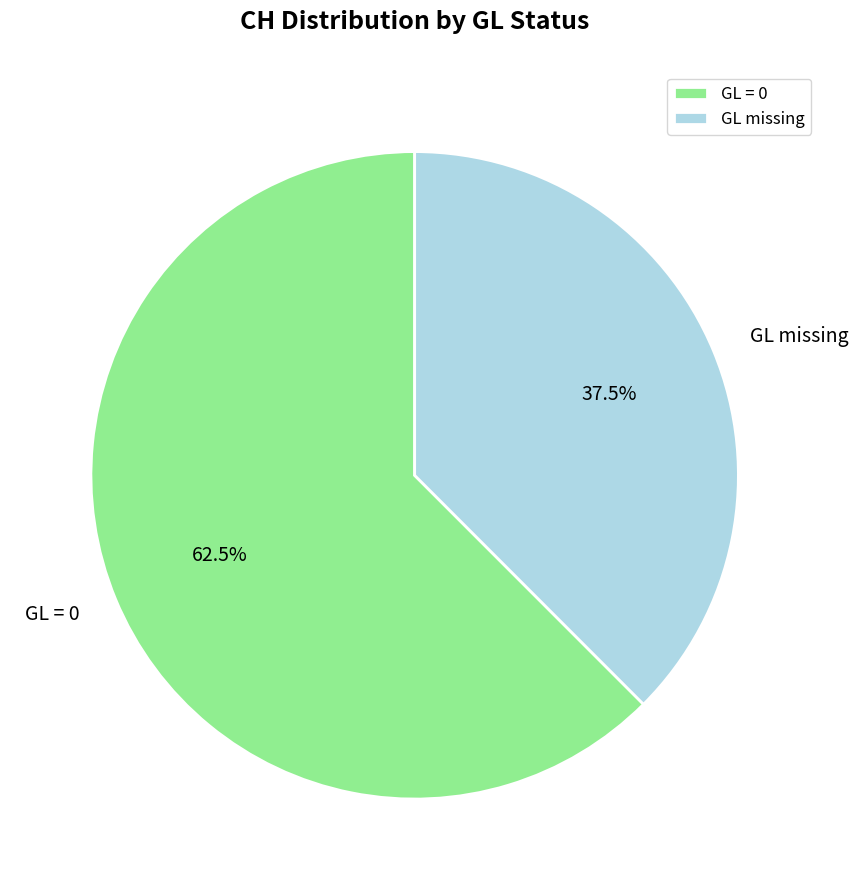

Which category accounts for the majority?

GL = 0